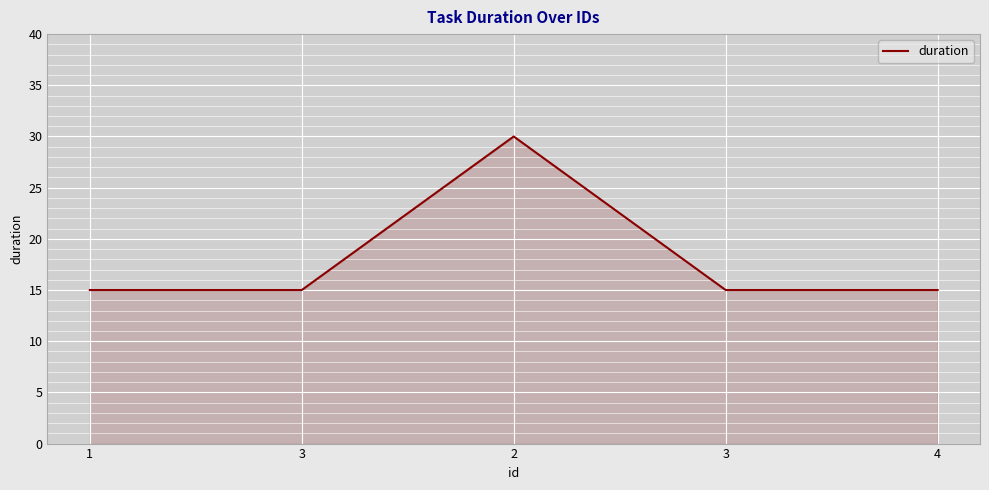

What is the ratio of the value at 4 to the value at 1?

1.0